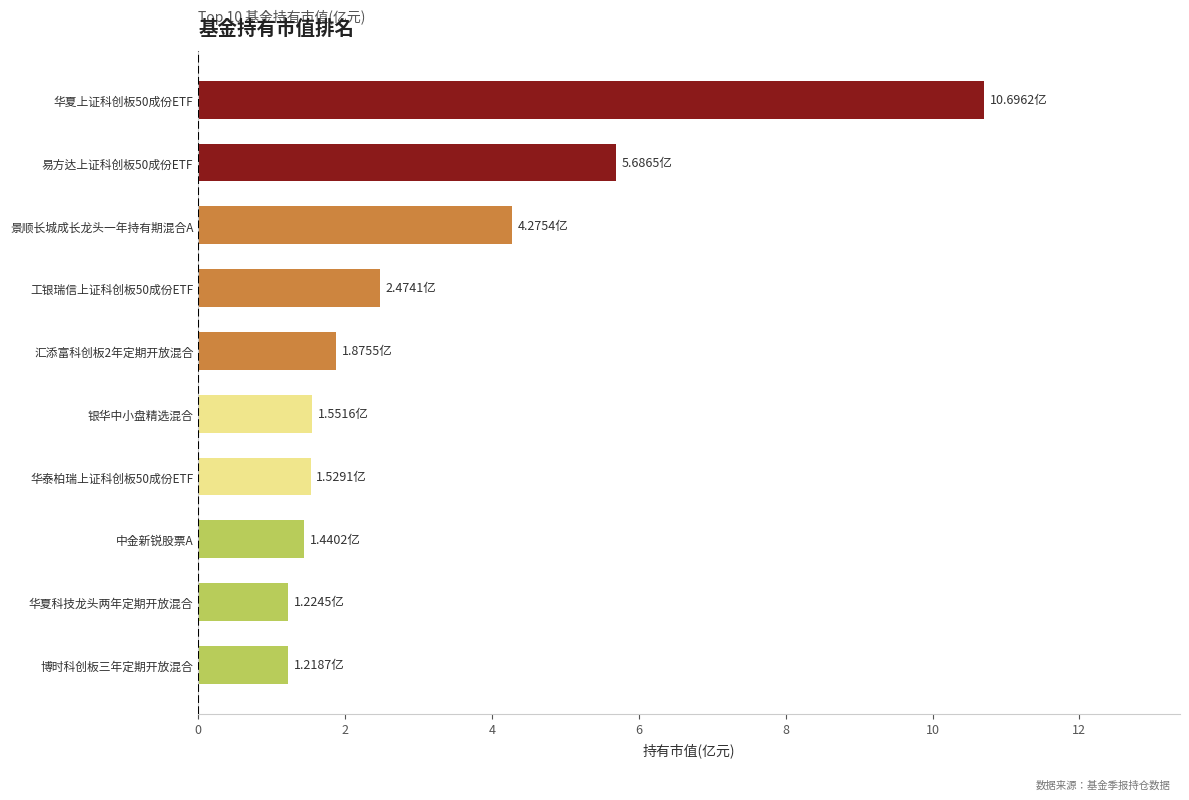

What is the sum of the values at 易方达上证科创板50成份ETF and 华泰柏瑞上证科创板50成份ETF?

7.2